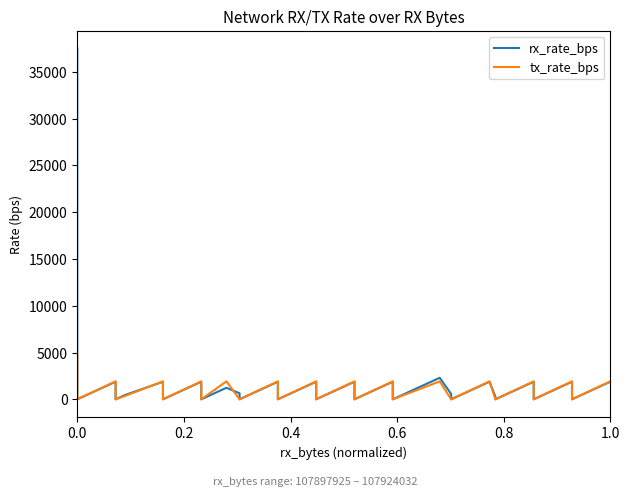

How many positive values does the tx_rate_bps series have?

15